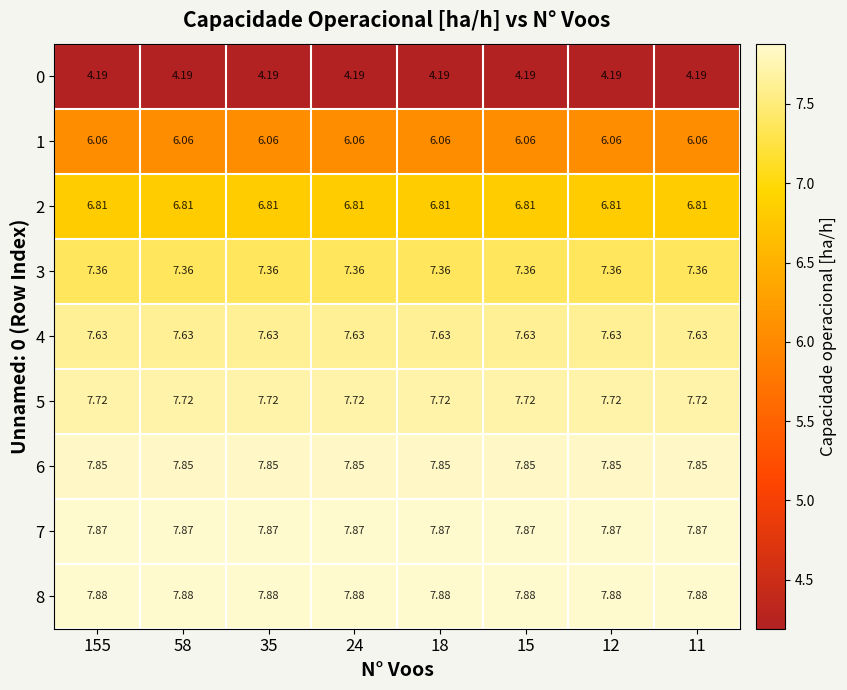

Is the value of 0 at 15 greater than the value of 7 at 35?

No